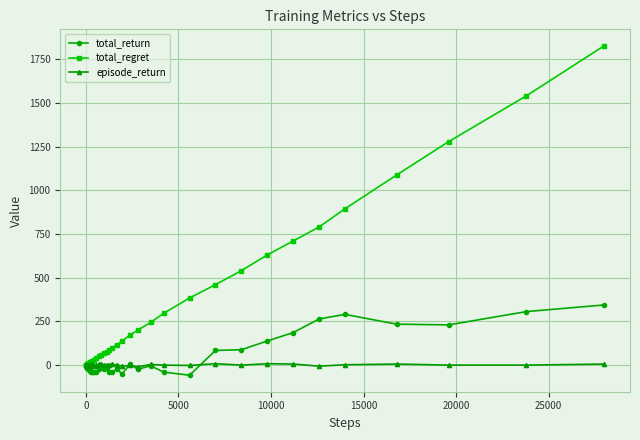

Which series has the largest range (max minus min)?

total_regret